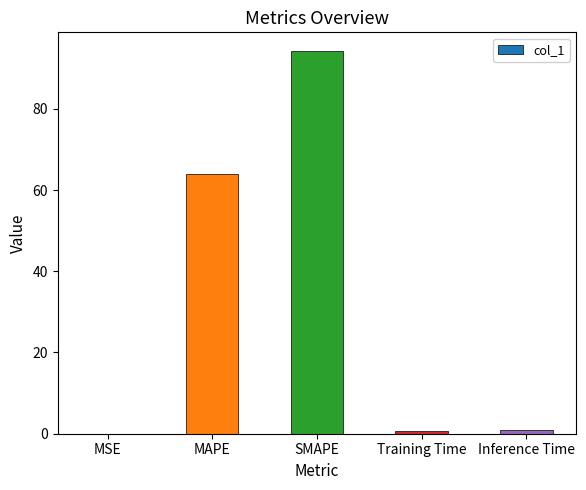

Is it true that the value at SMAPE is 94.1?

True